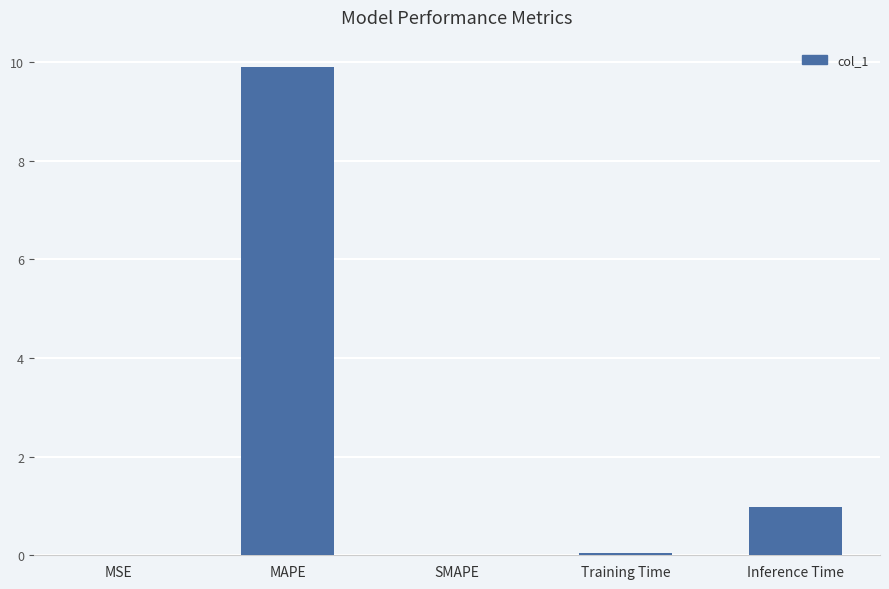

True or false: the data shows 0.0 at MSE.

True